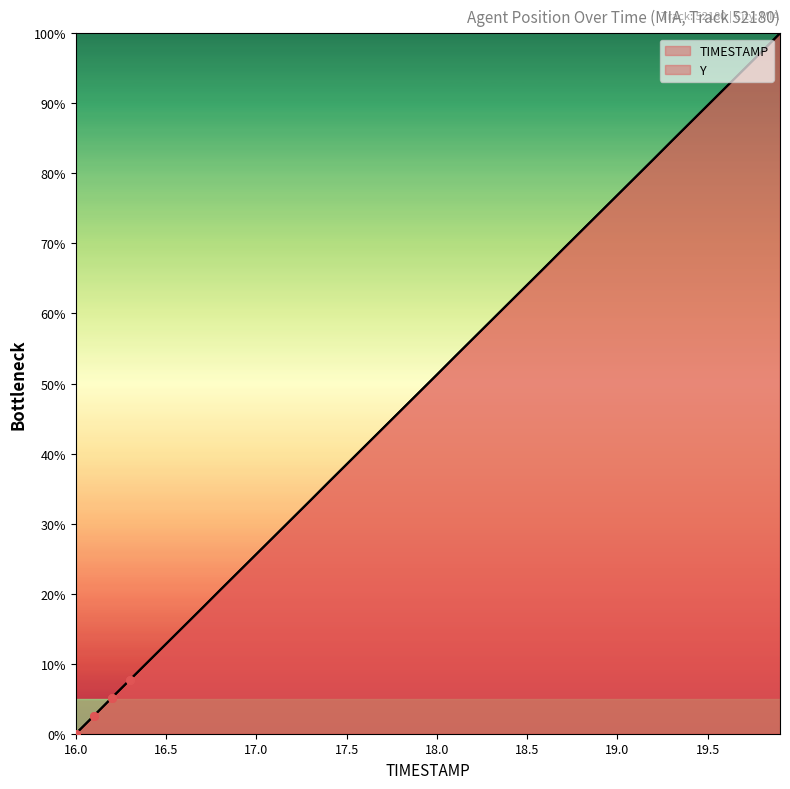

How many lines are shown in the chart?

2